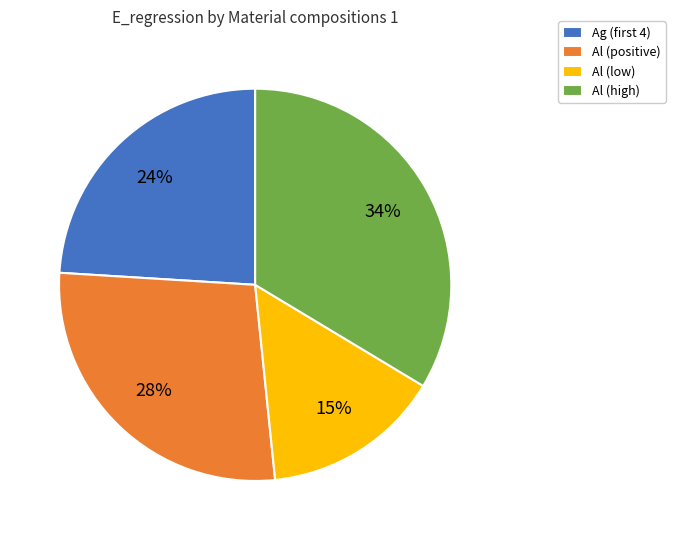

What percentage is the Al (low) slice, to the nearest percent?

15%